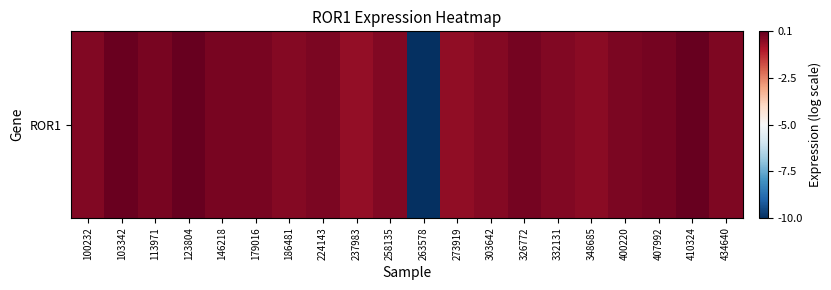

Reading right to left, extract all data points from this chart.

434640=-0.3	410324=0.1	407992=-0.1	400220=-0.2	348685=-0.4	332131=-0.3	326772=-0.2	303642=-0.3	273919=-0.5	263578=-10.0	258135=-0.3	237983=-0.6	224143=-0.3	186481=-0.4	179016=-0.2	146218=-0.2	123804=0.1	113971=-0.2	103342=0.0	100232=-0.3